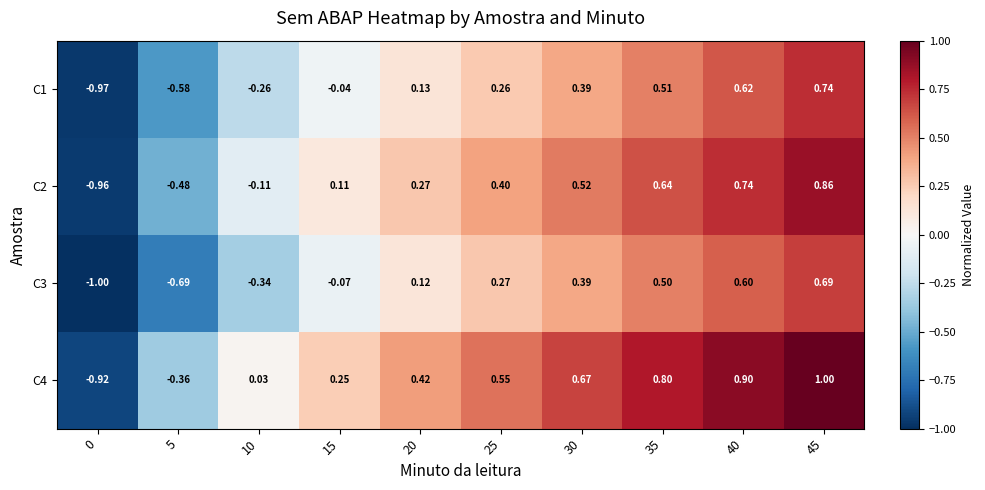

Is the value of C3 at 20 greater than the value of C2 at 45?

No